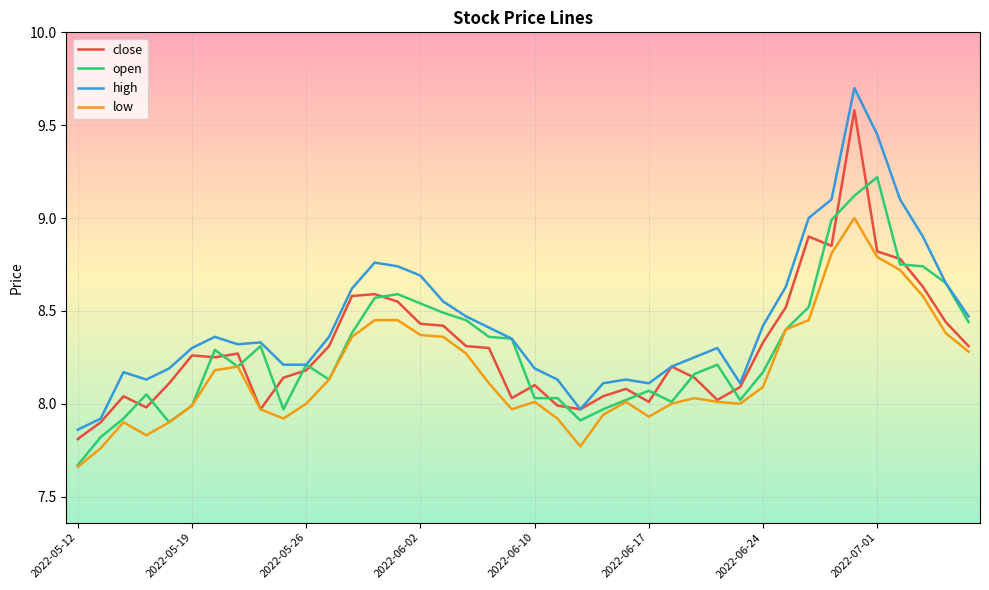

True or false: low and high cross at least once.

False